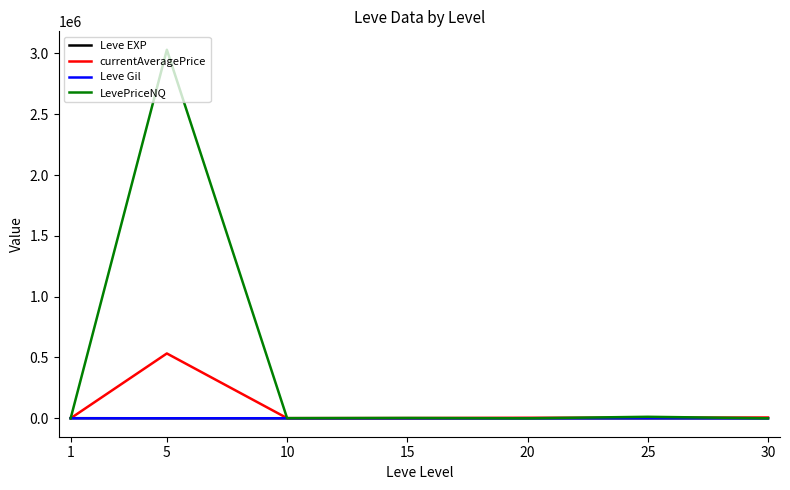

Which series has the largest total across all categories?

LevePriceNQ